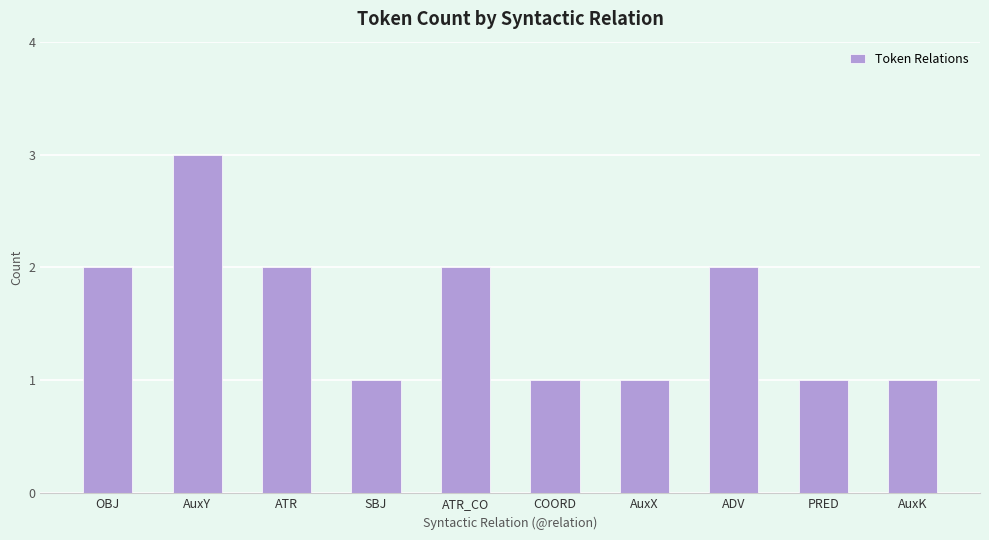

What is the greatest value displayed?

3